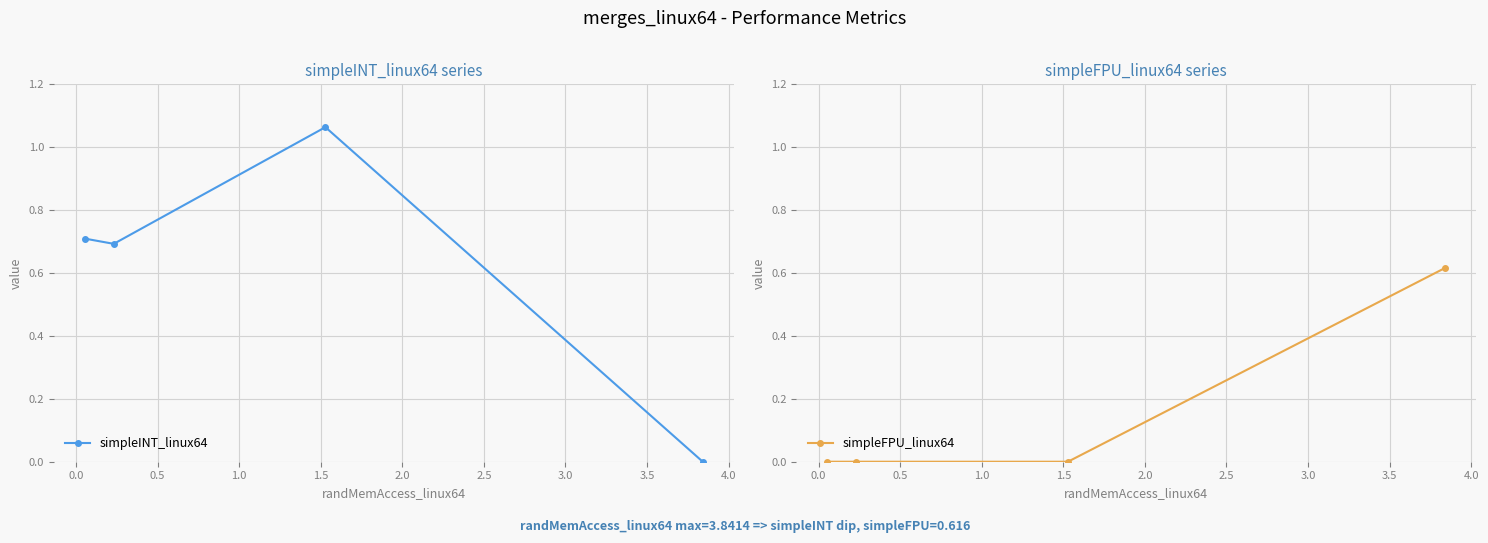

Reading left to right, list all the values displayed in this chart.

simpleINT_linux64: 0.7	0.7	1.1	0.0
simpleFPU_linux64: 0.0	0.0	0.0	0.6